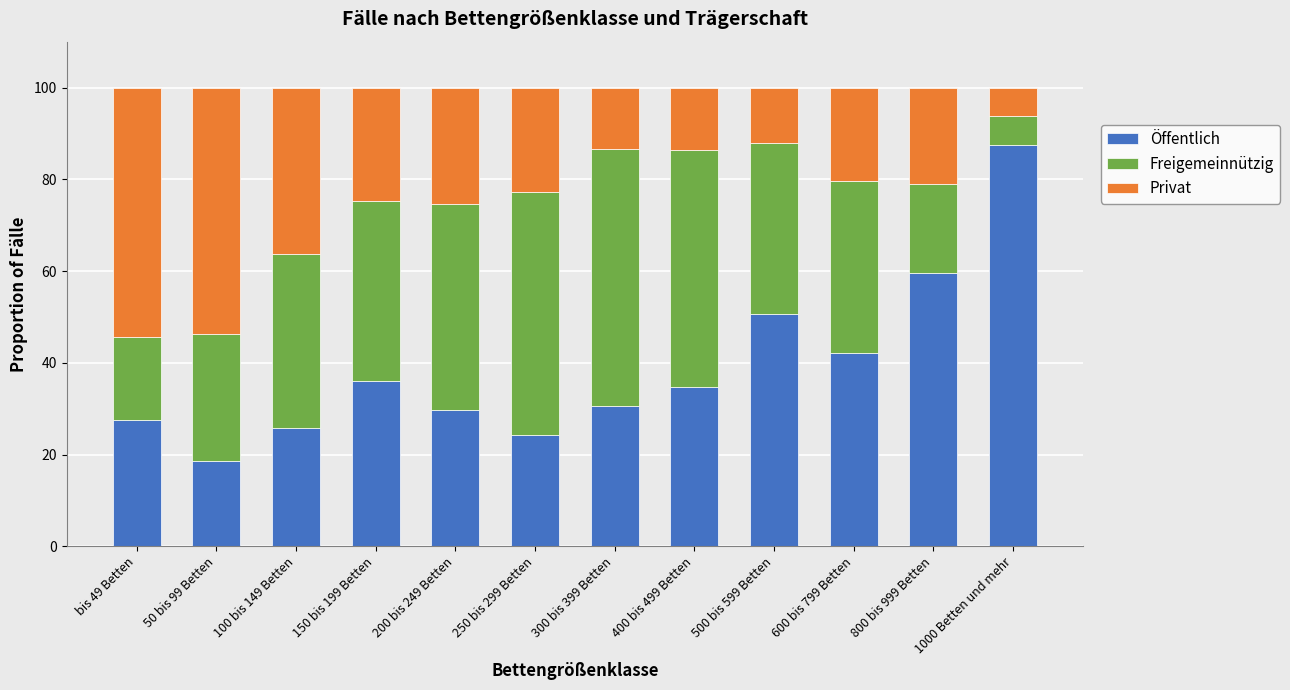

What is the average value of the Öffentlich series?

38.9